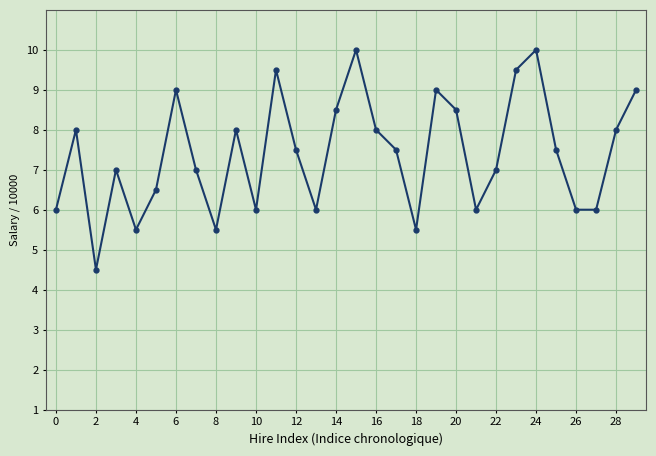

Count the number of data series in this chart.

1